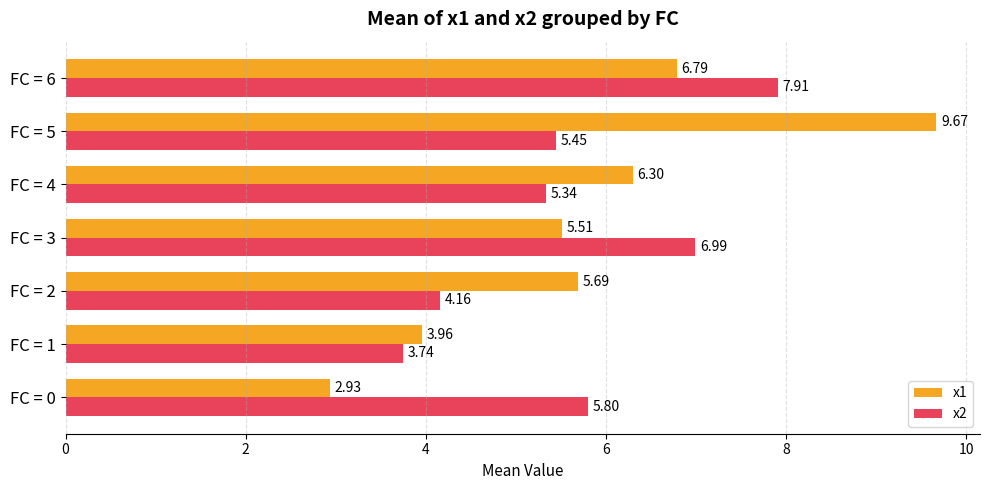

Rank the series by their average value, from highest to lowest.

x1, x2